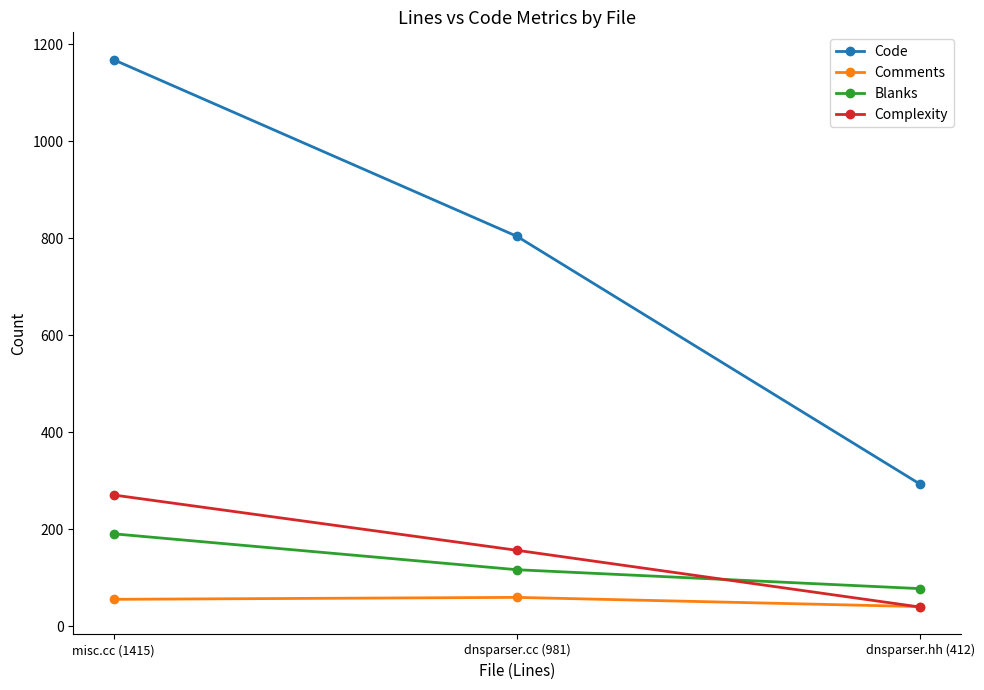

What position from the left is misc.cc (1415)?

1